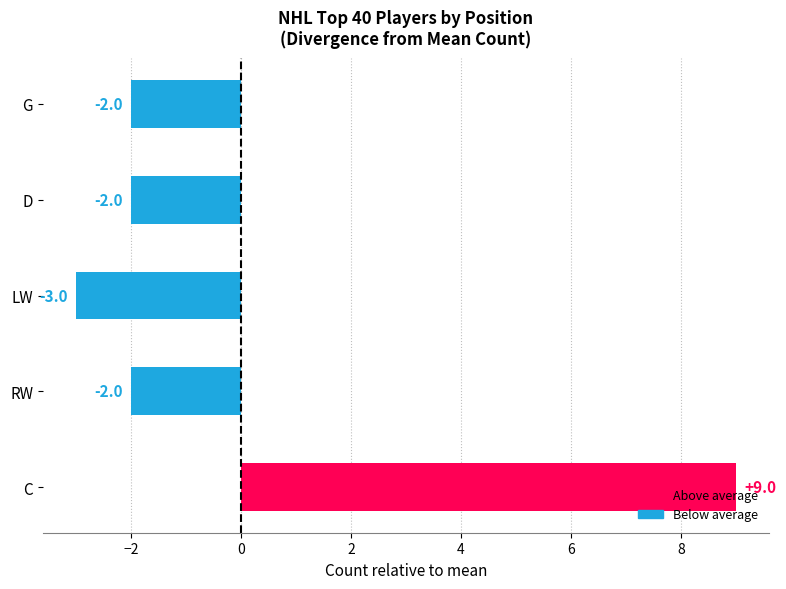

What is the maximum value shown in the chart?

9